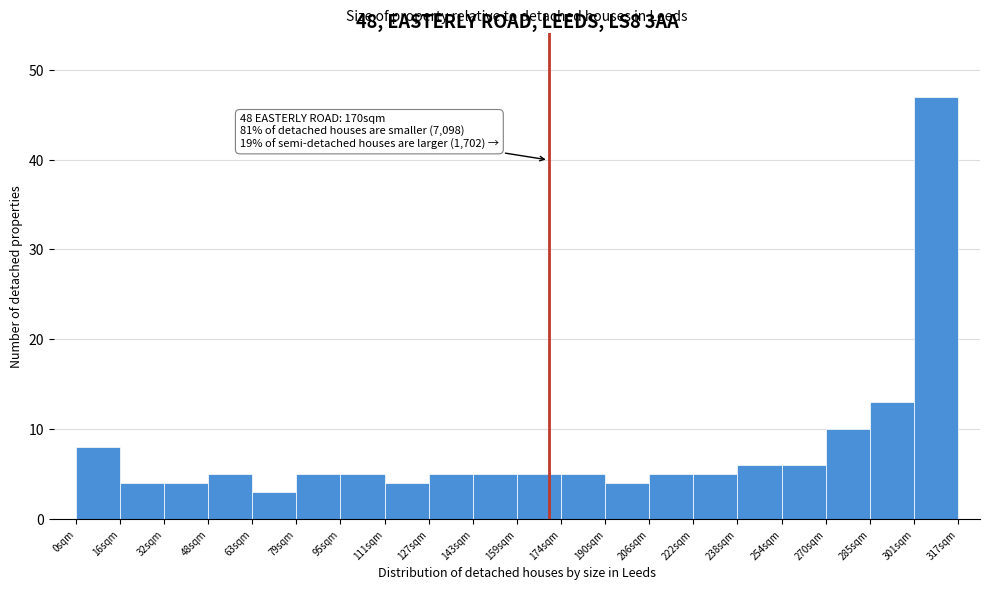

Which range on the x-axis has the tallest bar?

302 to 318